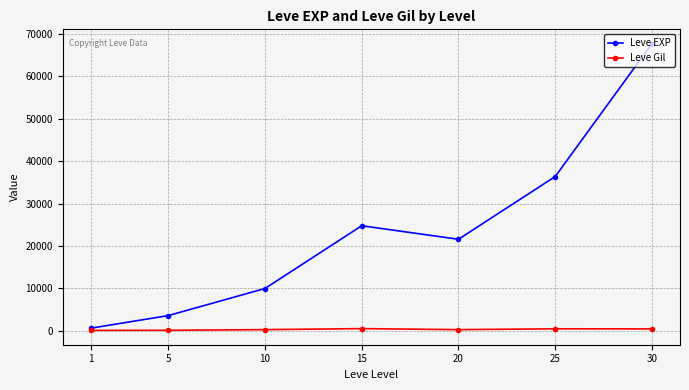

List the series in order of their peak value, highest first.

Leve EXP, Leve Gil